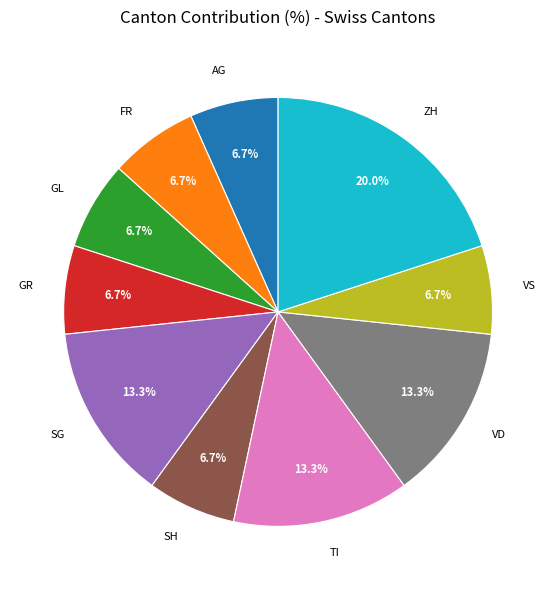

Is there any slice that represents more than half of the pie?

No